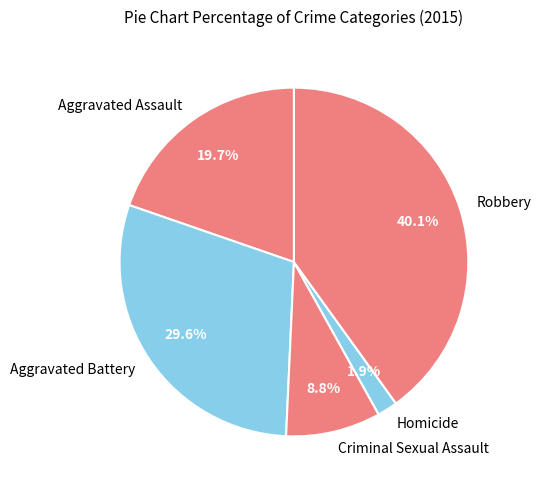

What is the ratio of the value at Homicide to the value at Criminal Sexual Assault?

0.2